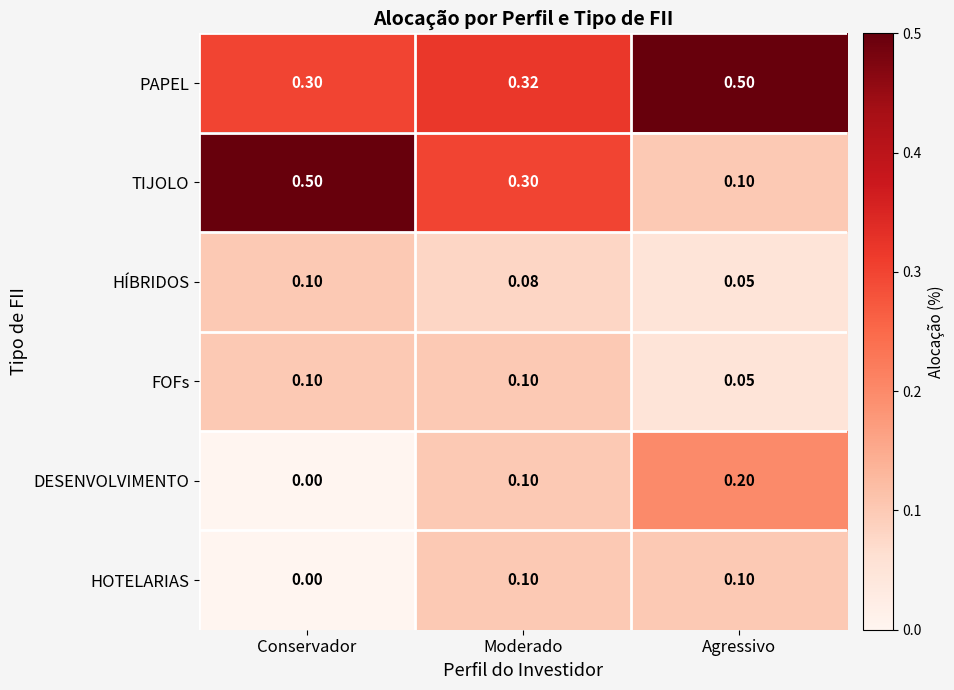

Which series has the largest range (max minus min)?

TIJOLO